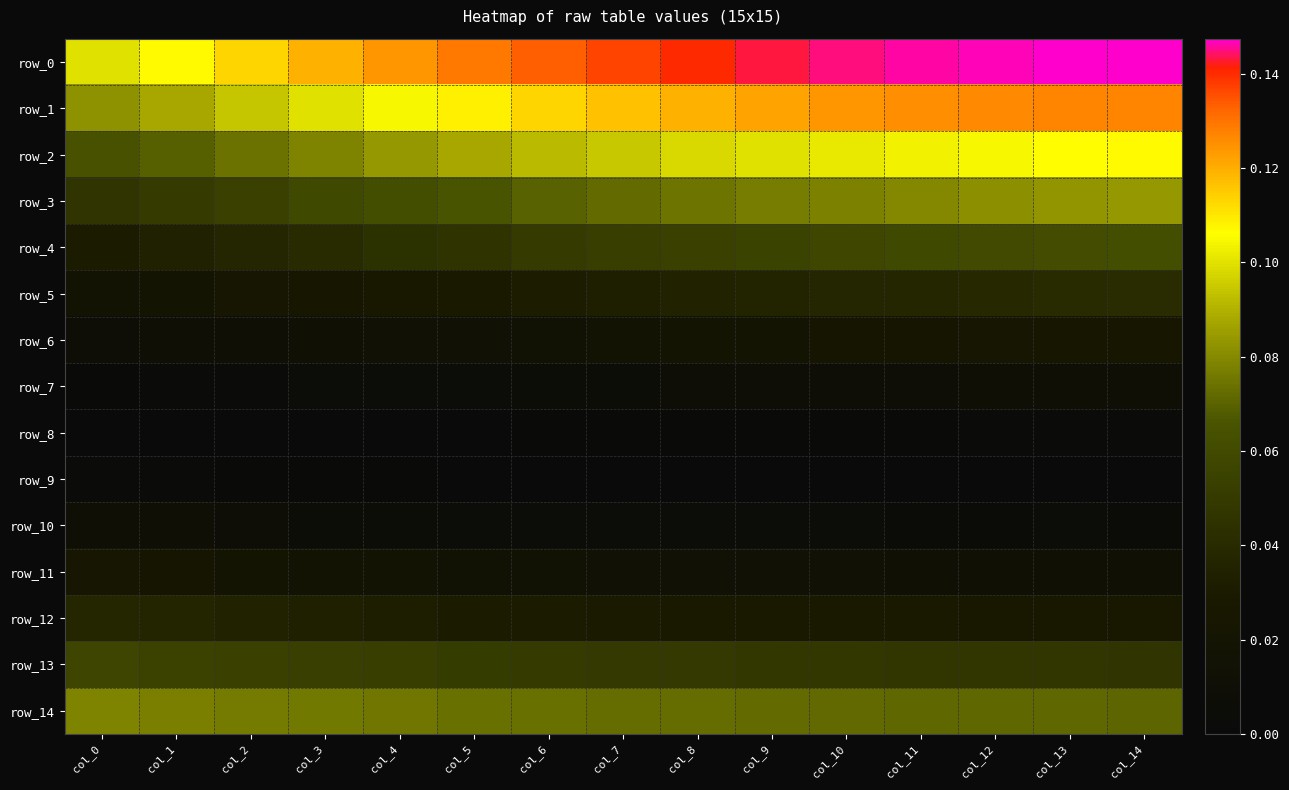

What is the total value across all series at col_14?

0.8